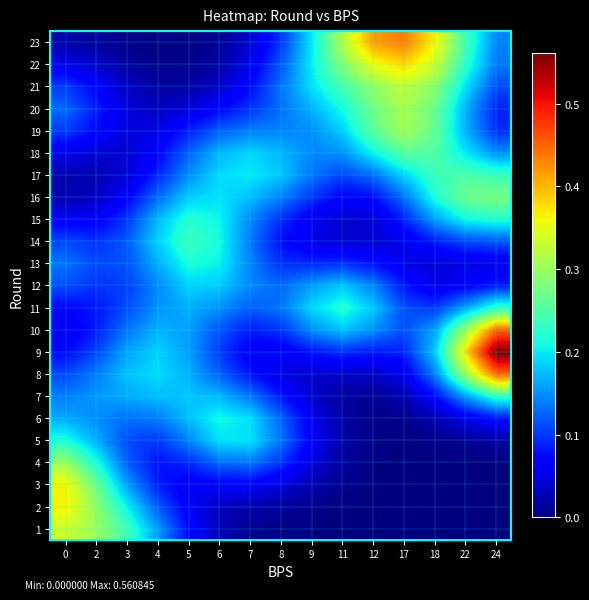

Reading left to right, extract all data points from this chart.

1: 0=0.3	2=0.3	3=0.2	4=0.2	5=0.1	6=0.0	7=0.0	8=0.0	9=0.0	11=0.0	12=0.0	17=0.0	18=0.0	22=0.0	24=0.0
2: 0=0.4	2=0.3	3=0.2	4=0.1	5=0.1	6=0.0	7=0.0	8=0.0	9=0.0	11=0.0	12=0.0	17=0.0	18=0.0	22=0.0	24=0.0
3: 0=0.4	2=0.3	3=0.2	4=0.1	5=0.1	6=0.1	7=0.1	8=0.0	9=0.0	11=0.0	12=0.0	17=0.0	18=0.0	22=0.0	24=0.0
4: 0=0.3	2=0.2	3=0.1	4=0.1	5=0.1	6=0.1	7=0.1	8=0.1	9=0.0	11=0.0	12=0.0	17=0.0	18=0.0	22=0.0	24=0.0
5: 0=0.2	2=0.2	3=0.1	4=0.1	5=0.1	6=0.2	7=0.2	8=0.1	9=0.1	11=0.0	12=0.0	17=0.0	18=0.0	22=0.0	24=0.0
6: 0=0.2	2=0.1	3=0.1	4=0.1	5=0.2	6=0.2	7=0.2	8=0.1	9=0.1	11=0.0	12=0.0	17=0.0	18=0.0	22=0.1	24=0.1
7: 0=0.1	2=0.2	3=0.2	4=0.2	5=0.2	6=0.2	7=0.1	8=0.1	9=0.0	11=0.0	12=0.0	17=0.0	18=0.1	22=0.2	24=0.2
8: 0=0.1	2=0.1	3=0.2	4=0.2	5=0.2	6=0.1	7=0.1	8=0.0	9=0.0	11=0.0	12=0.0	17=0.1	18=0.1	22=0.3	24=0.4
9: 0=0.1	2=0.1	3=0.2	4=0.2	5=0.2	6=0.1	7=0.1	8=0.1	9=0.1	11=0.1	12=0.1	17=0.1	18=0.2	22=0.4	24=0.6
10: 0=0.1	2=0.1	3=0.1	4=0.2	5=0.2	6=0.1	7=0.1	8=0.1	9=0.1	11=0.2	12=0.1	17=0.1	18=0.2	22=0.3	24=0.4
11: 0=0.1	2=0.1	3=0.1	4=0.1	5=0.2	6=0.1	7=0.1	8=0.1	9=0.2	11=0.2	12=0.2	17=0.1	18=0.1	22=0.2	24=0.2
12: 0=0.1	2=0.1	3=0.1	4=0.1	5=0.2	6=0.2	7=0.1	8=0.1	9=0.2	11=0.2	12=0.1	17=0.1	18=0.1	22=0.1	24=0.1
13: 0=0.1	2=0.1	3=0.1	4=0.2	5=0.2	6=0.2	7=0.1	8=0.1	9=0.1	11=0.1	12=0.1	17=0.1	18=0.0	22=0.0	24=0.1
14: 0=0.1	2=0.1	3=0.1	4=0.2	5=0.2	6=0.2	7=0.1	8=0.1	9=0.1	11=0.0	12=0.0	17=0.1	18=0.1	22=0.1	24=0.1
15: 0=0.1	2=0.1	3=0.1	4=0.2	5=0.2	6=0.2	7=0.1	8=0.1	9=0.1	11=0.0	12=0.0	17=0.1	18=0.2	22=0.2	24=0.2
16: 0=0.0	2=0.0	3=0.1	4=0.1	5=0.2	6=0.2	7=0.2	8=0.1	9=0.1	11=0.1	12=0.1	17=0.1	18=0.2	22=0.3	24=0.3
17: 0=0.0	2=0.0	3=0.0	4=0.1	5=0.1	6=0.2	7=0.2	8=0.2	9=0.1	11=0.1	12=0.1	17=0.2	18=0.2	22=0.3	24=0.2
18: 0=0.1	2=0.0	3=0.0	4=0.1	5=0.1	6=0.2	7=0.2	8=0.2	9=0.1	11=0.1	12=0.2	17=0.3	18=0.3	22=0.2	24=0.2
19: 0=0.1	2=0.1	3=0.0	4=0.1	5=0.1	6=0.1	7=0.1	8=0.1	9=0.1	11=0.2	12=0.3	17=0.3	18=0.3	22=0.2	24=0.1
20: 0=0.1	2=0.1	3=0.0	4=0.0	5=0.0	6=0.1	7=0.1	8=0.1	9=0.2	11=0.2	12=0.3	17=0.3	18=0.3	22=0.2	24=0.1
21: 0=0.1	2=0.1	3=0.0	4=0.0	5=0.0	6=0.0	7=0.1	8=0.1	9=0.2	11=0.2	12=0.3	17=0.3	18=0.3	22=0.2	24=0.1
22: 0=0.1	2=0.0	3=0.0	4=0.0	5=0.0	6=0.0	7=0.1	8=0.1	9=0.2	11=0.3	12=0.4	17=0.4	18=0.3	22=0.2	24=0.1
23: 0=0.0	2=0.0	3=0.0	4=0.0	5=0.0	6=0.0	7=0.0	8=0.1	9=0.2	11=0.3	12=0.4	17=0.4	18=0.4	22=0.2	24=0.1